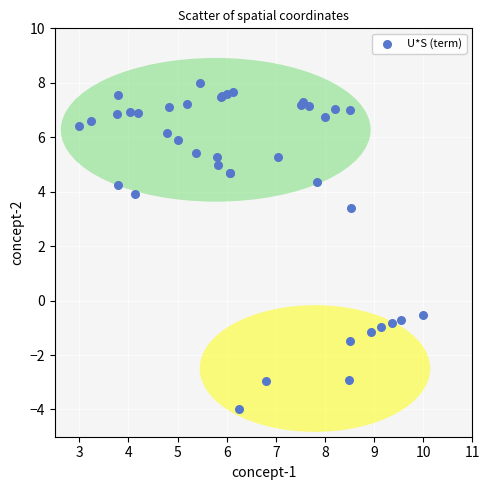

What Y value in the scatter plot is closest to 2?

3.4